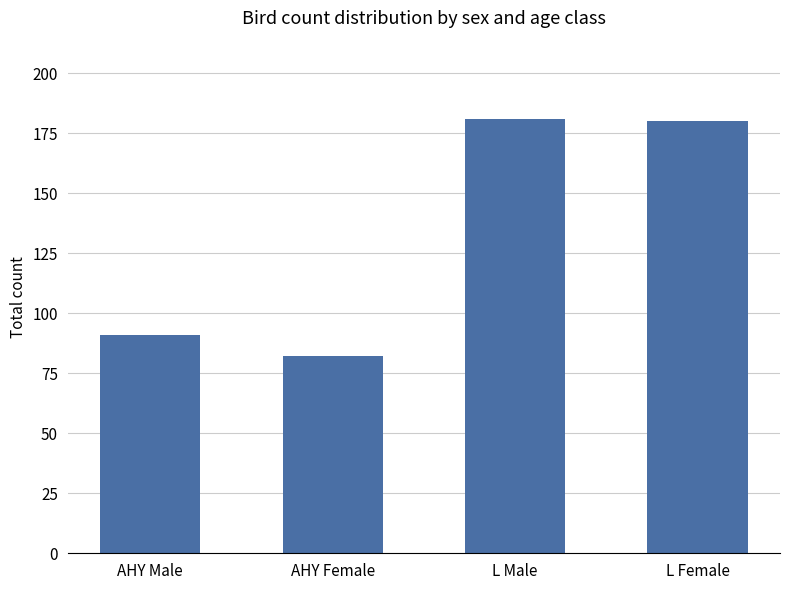

What is the minimum value shown in the chart?

82